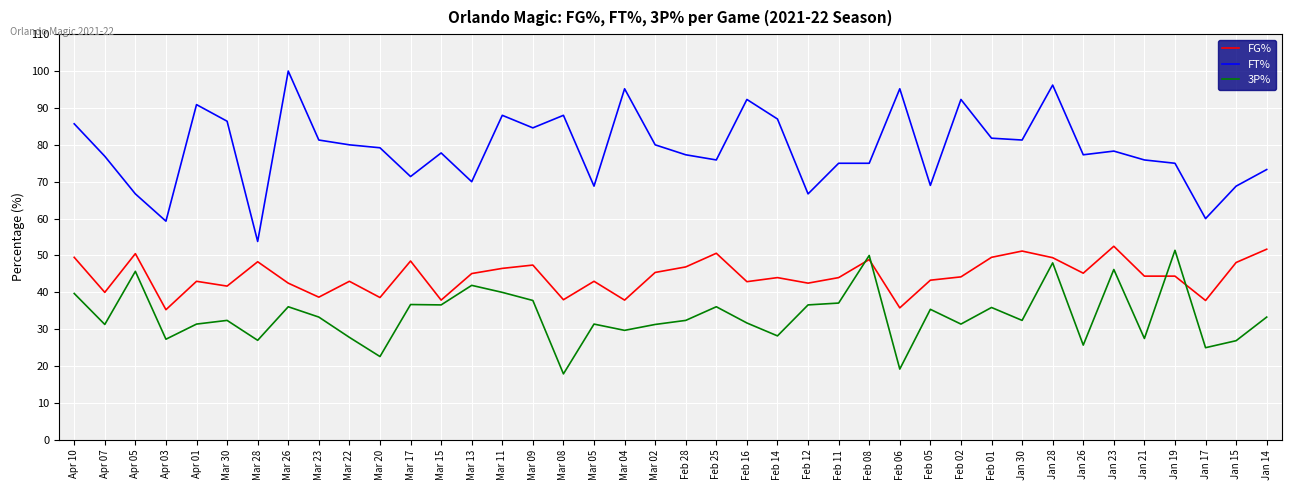

Which label corresponds to the largest value in the chart?

Mar 26